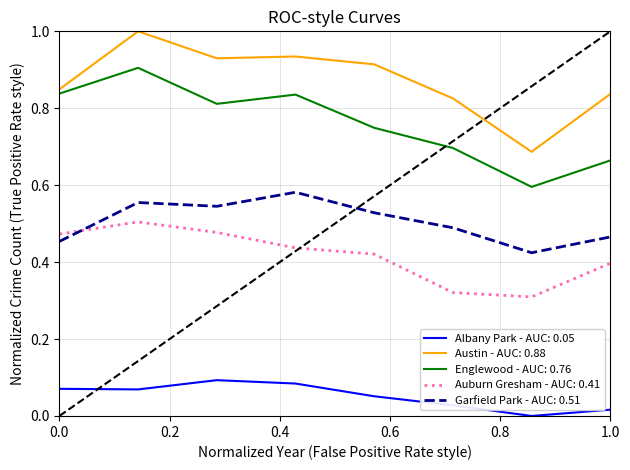

Which series has the widest spread of values?

Austin - AUC: 0.88